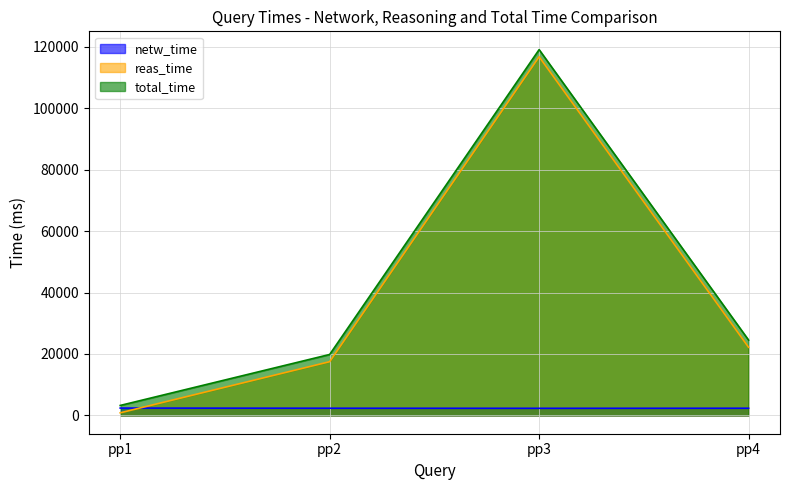

What is the total value across all series at pp2?

39684